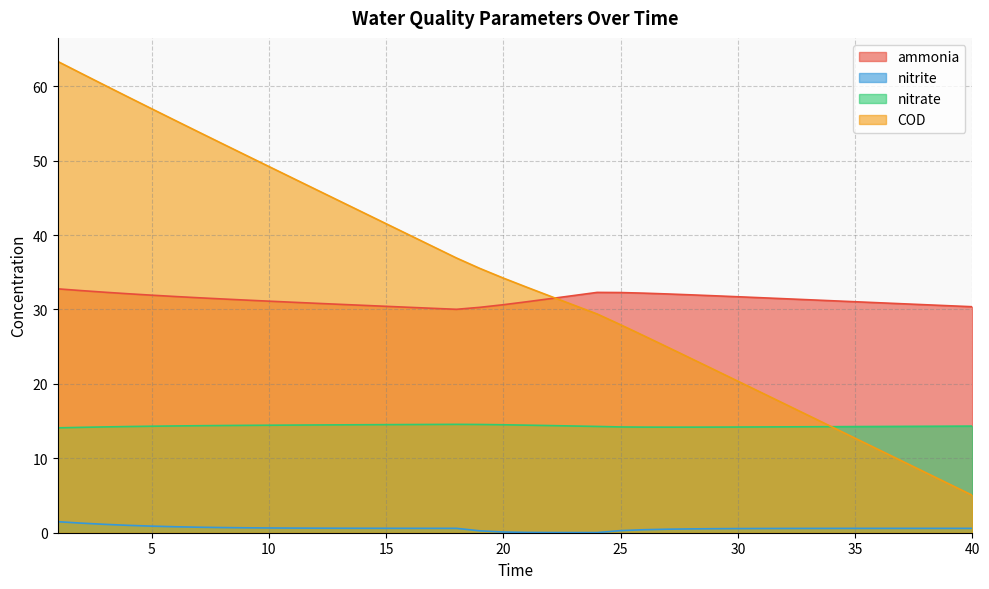

True or false: COD has more than 1 interior local peaks.

False